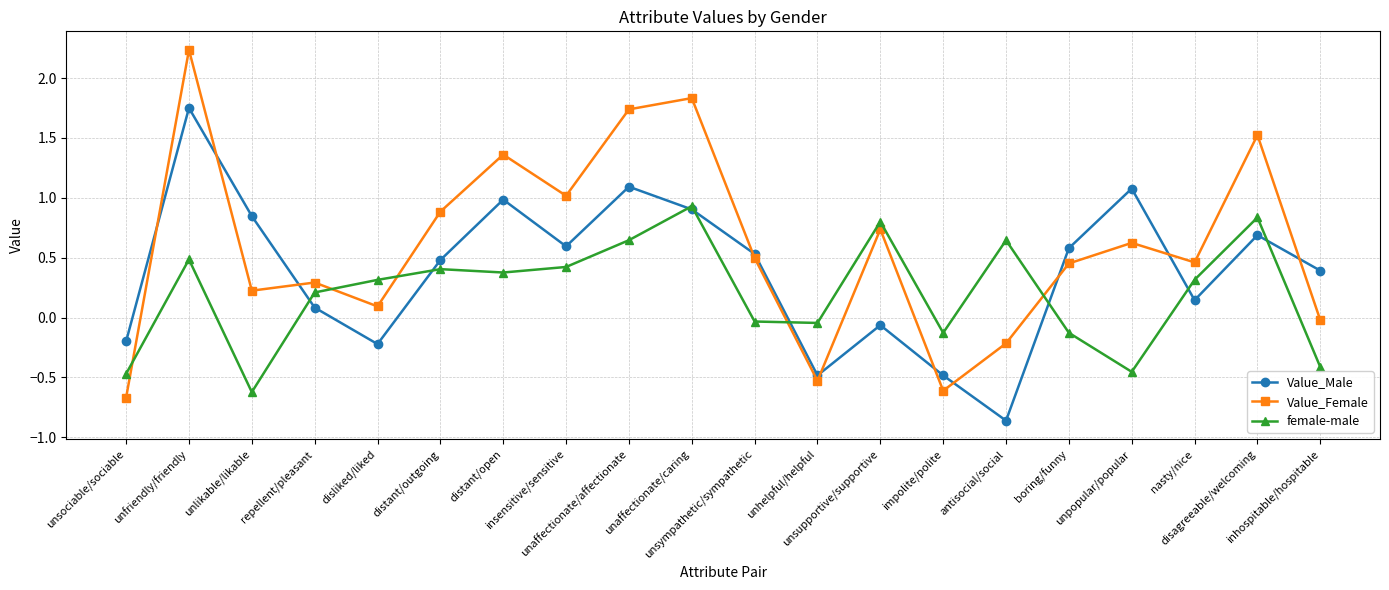

How many data points in Value_Female are above 0?

15